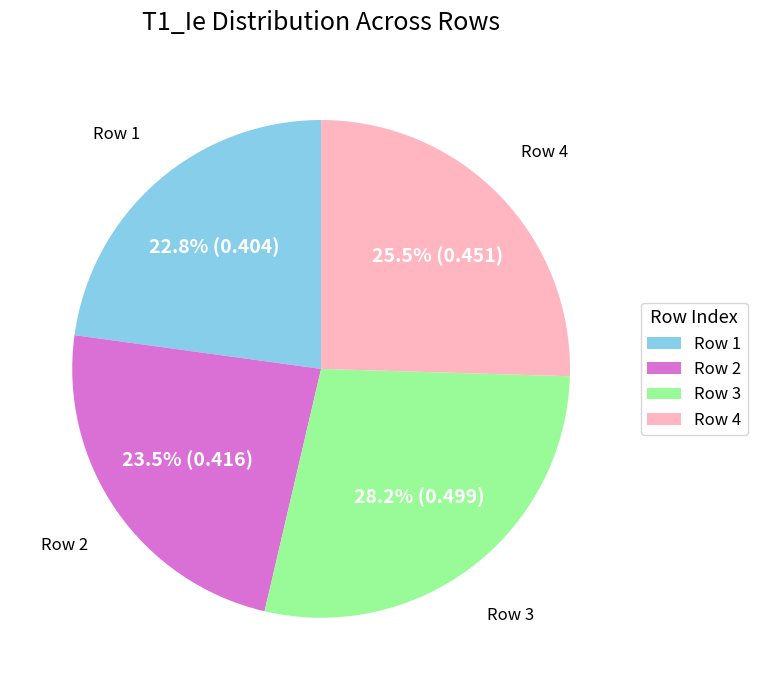

Rank the categories by value from highest to lowest.

Row 3, Row 4, Row 2, Row 1